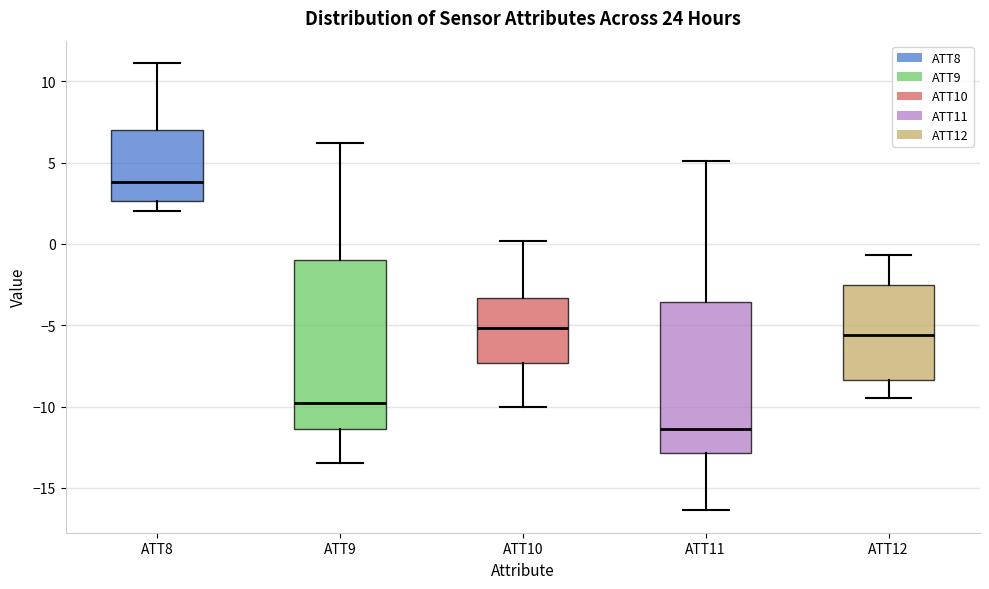

Comparing the boxes themselves (not the whiskers), which one is the tallest?

ATT9